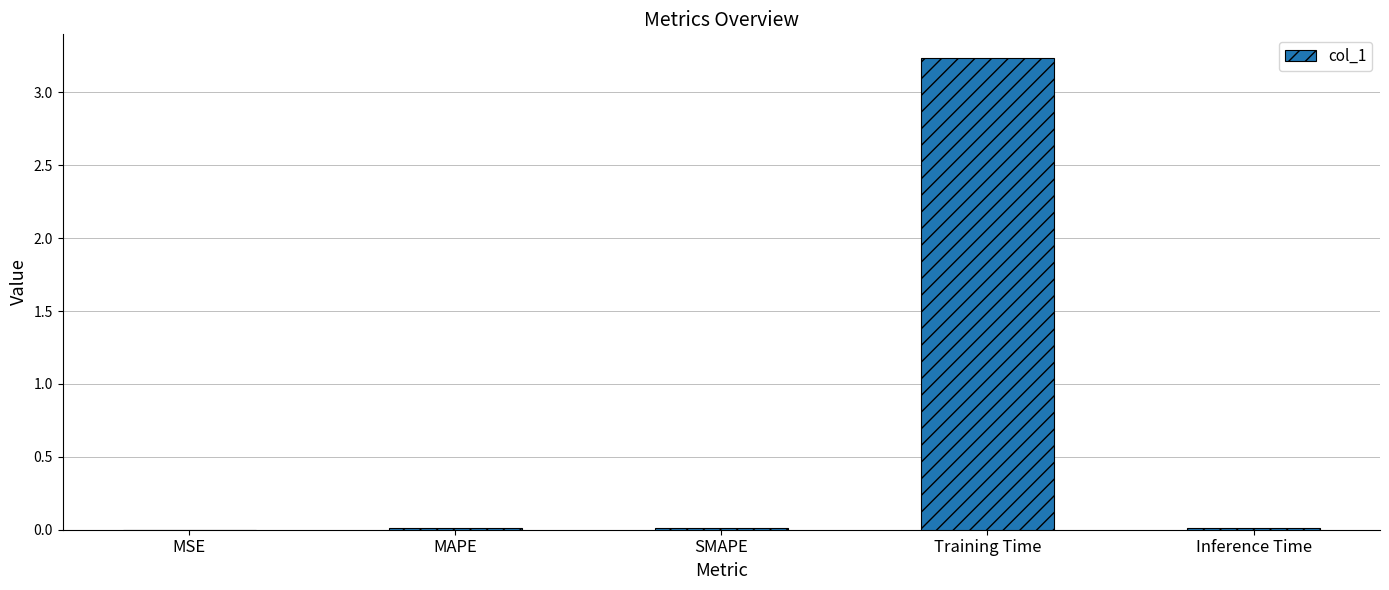

Is it true that the value at Training Time is 2.2?

False